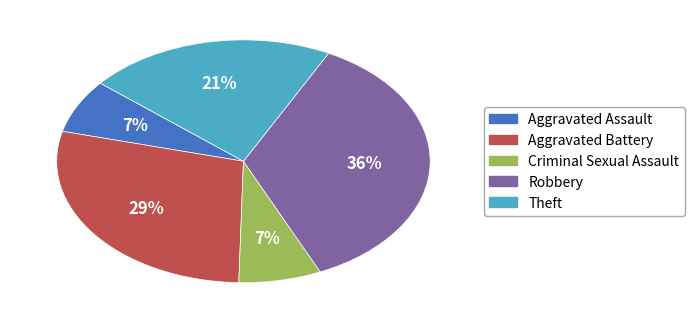

Which category has the biggest portion of the pie?

Robbery